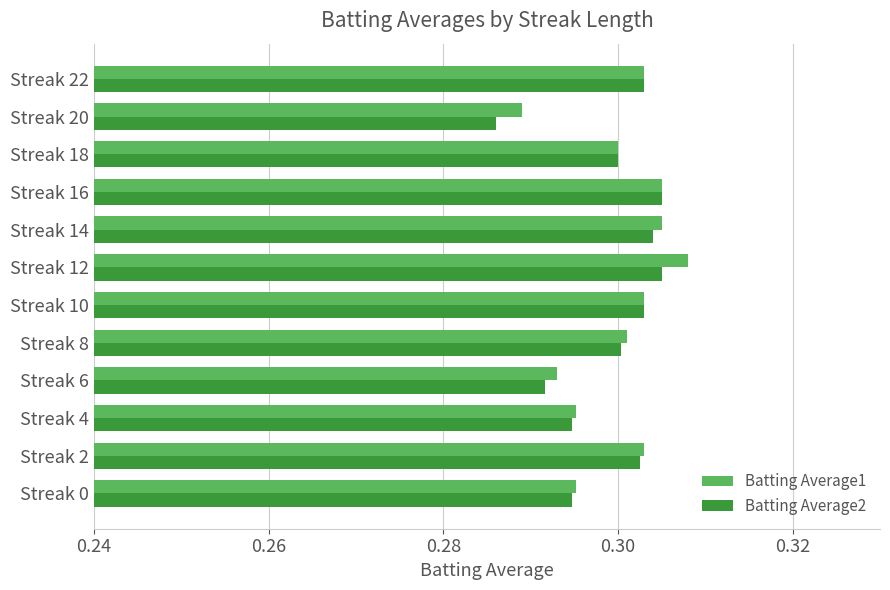

Count the Batting Average2 values in the range 0 to 1.

12